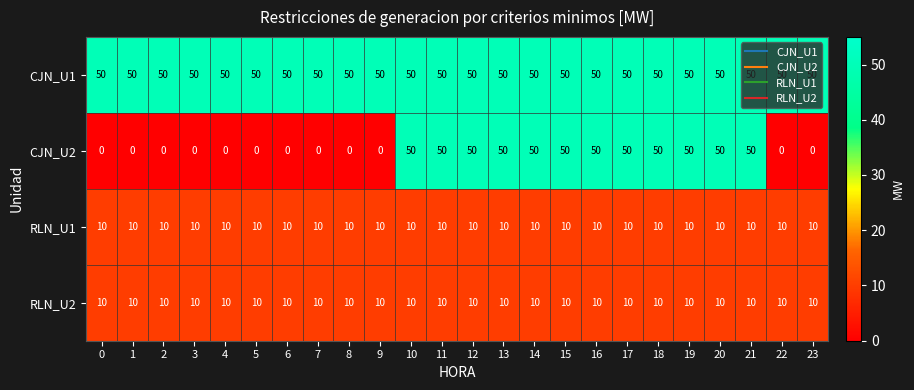

The value of RLN_U2 at 22 is 16. True or false?

False